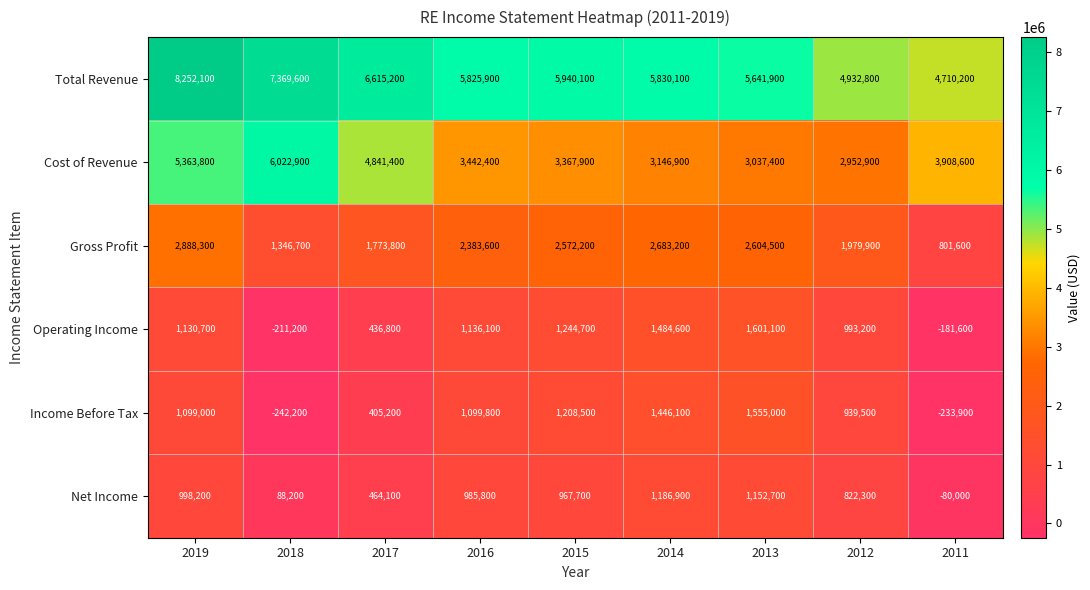

How many data points in Net Income are less than 967700?

4